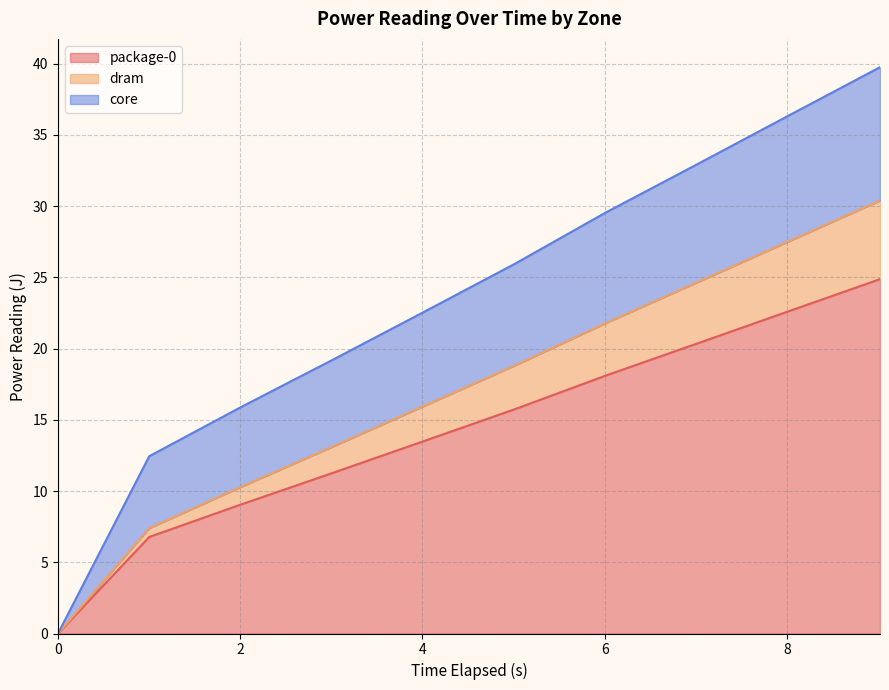

What is the maximum value for package-0?

24.9